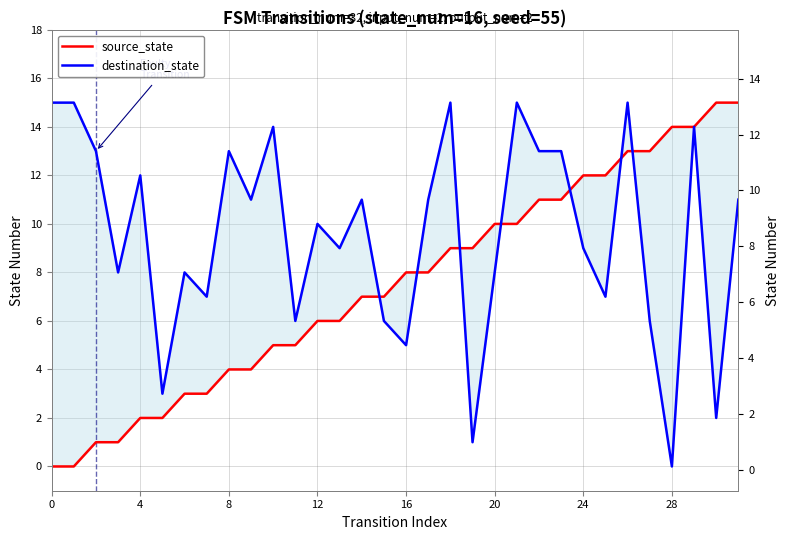

Which has a higher value, 10 or 11?

10